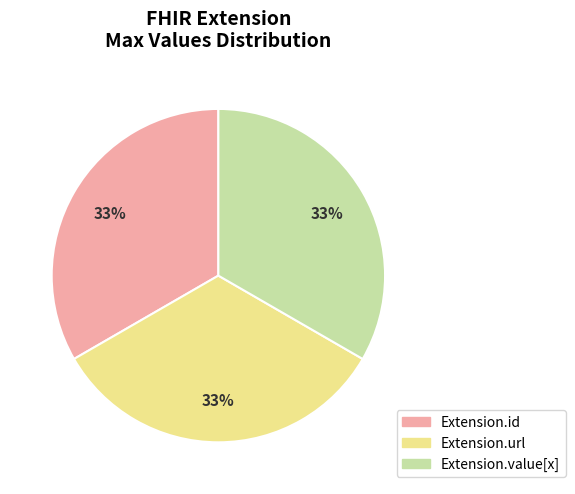

Is there any slice that represents more than half of the pie?

No